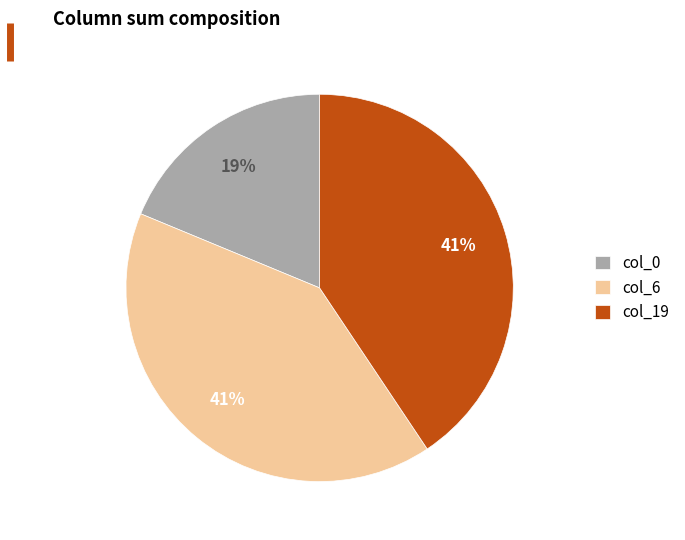

To the nearest percent, what is the difference between the largest and smallest slice percentages?

22%